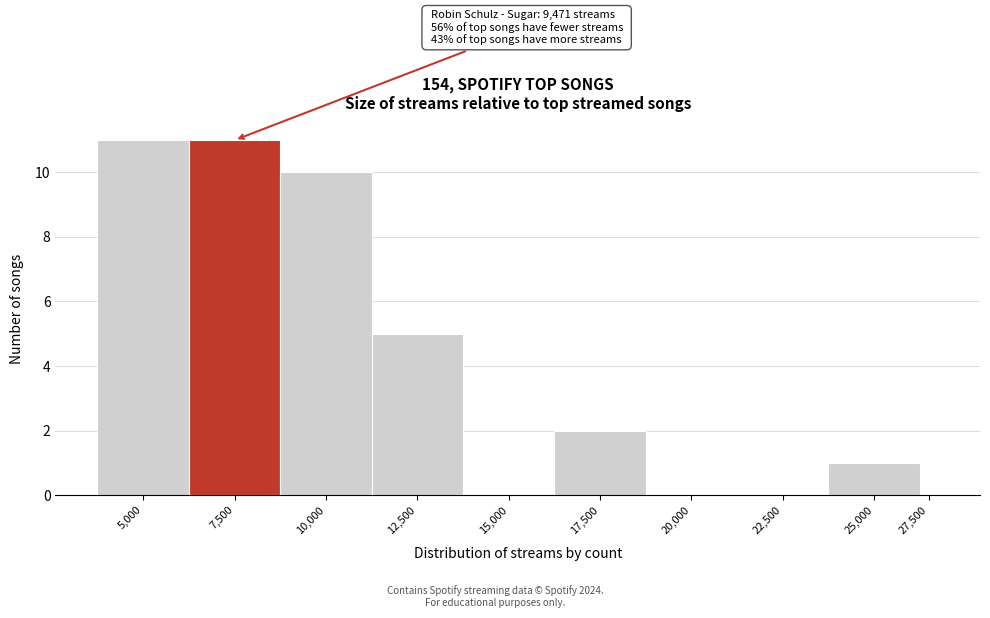

Reading right to left, transcribe all the data shown in this chart.

27,500=0	25,000=1	22,500=0	20,000=0	17,500=2	15,000=0	12,500=5	10,000=10	7,500=11	5,000=11